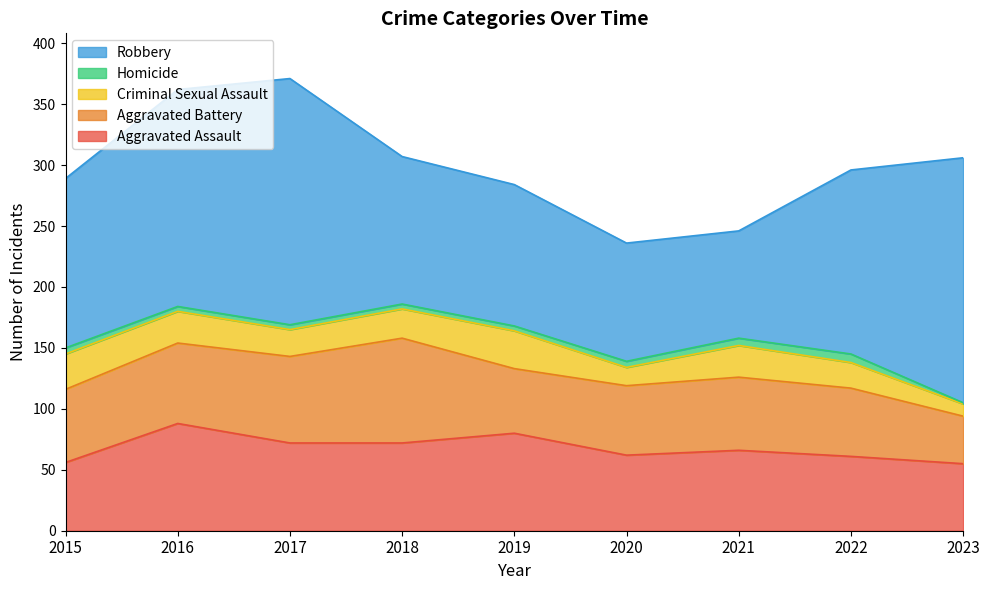

How many data points in Robbery are above 139?

4